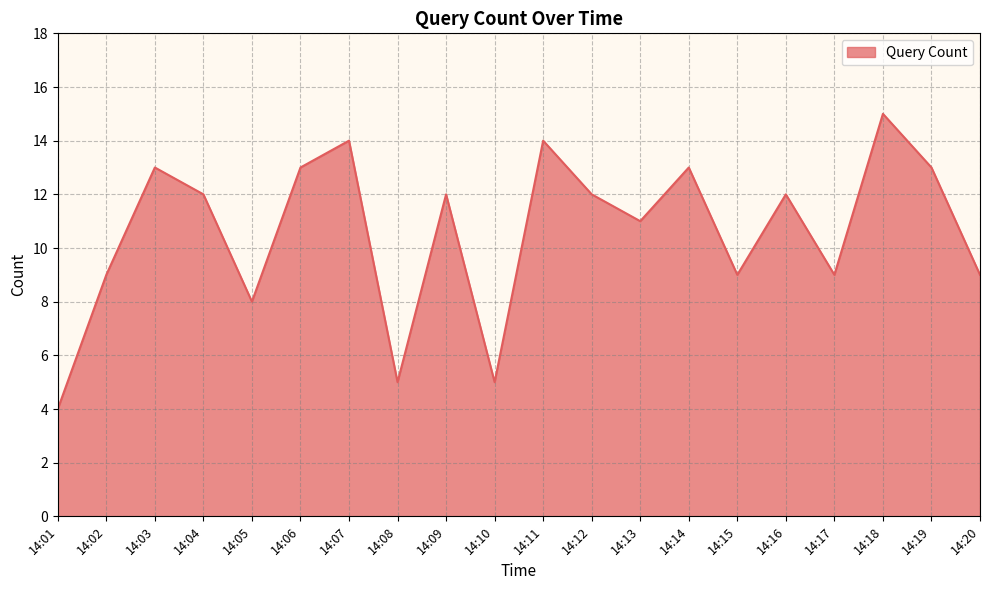

What is the ratio of the value at 14:08 to the value at 14:07?

0.4